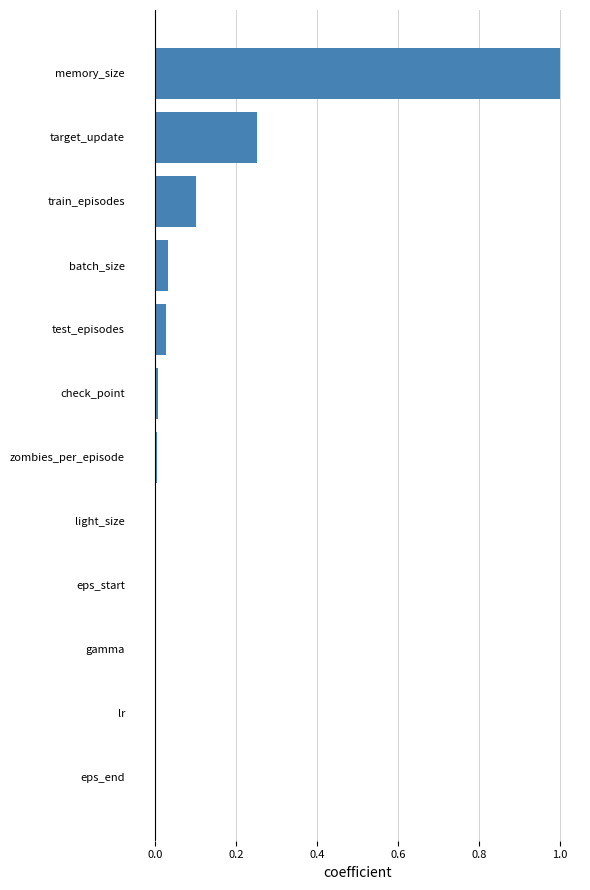

The value at light_size is 0.0. True or false?

True